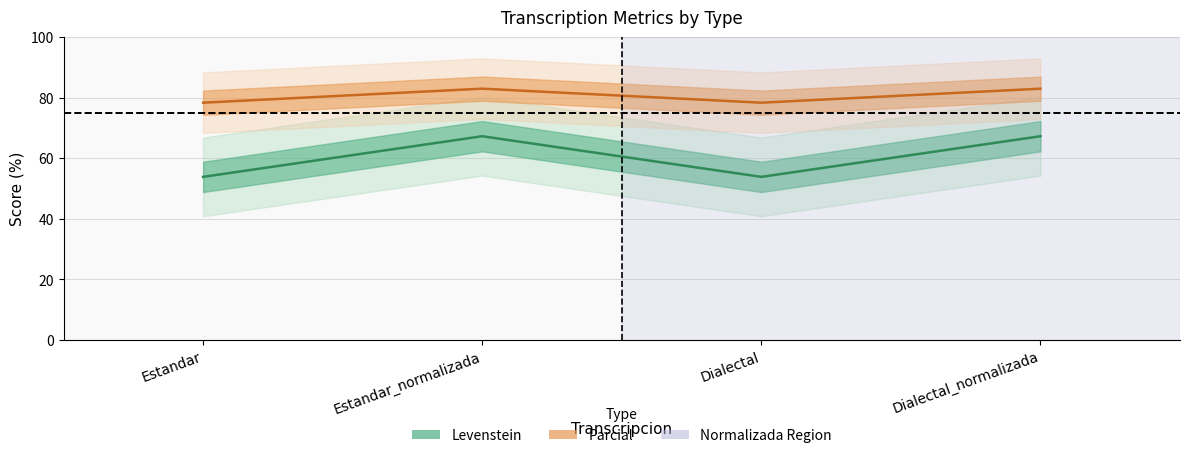

How many categories are shown in the chart?

4